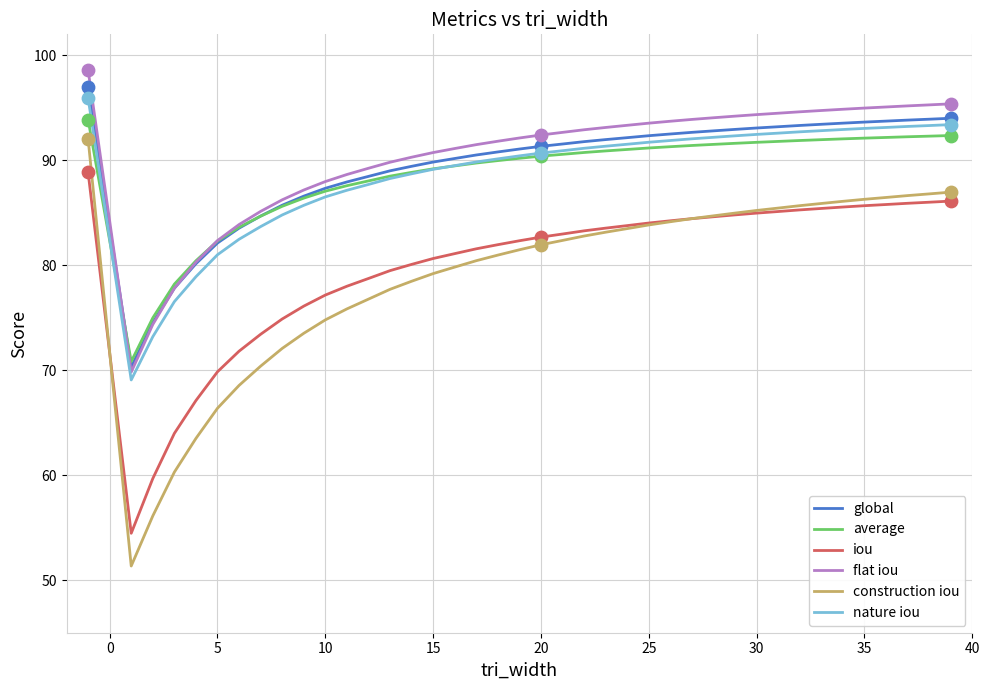

Which series has the largest range (max minus min)?

construction iou